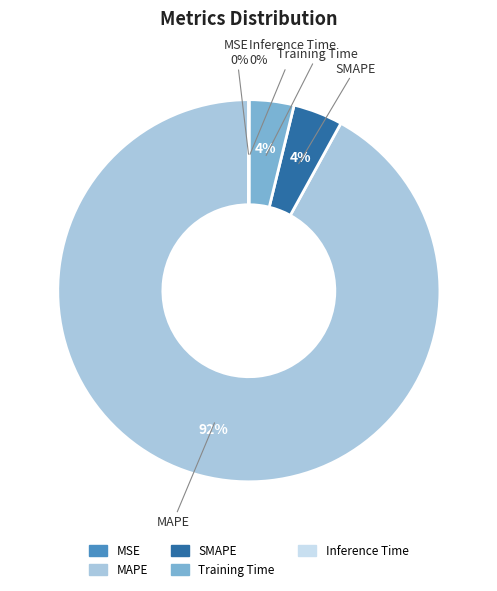

To the nearest percent, what is the difference between the largest and smallest slice percentages?

92%